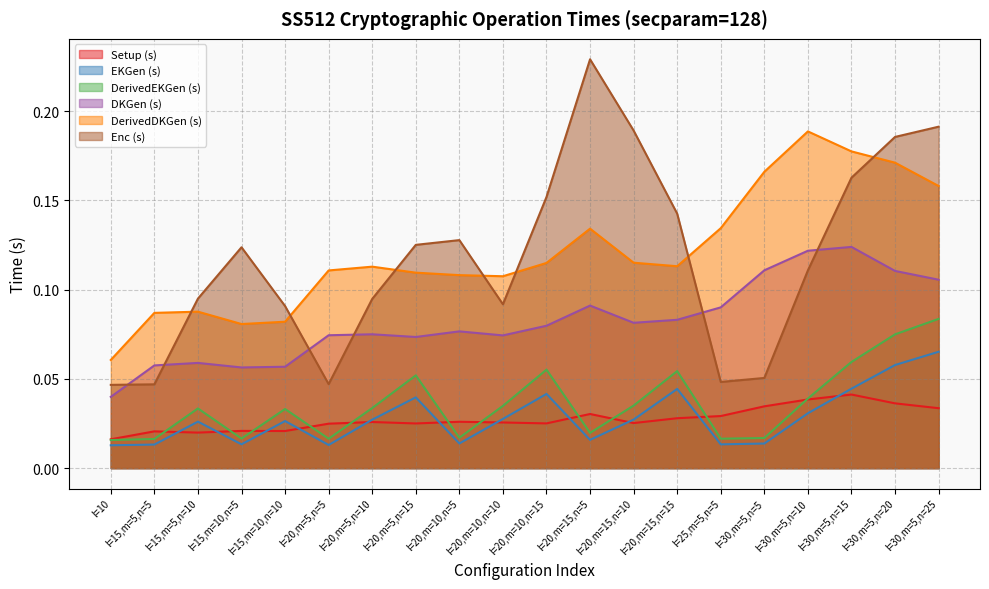

What position from the left is l=20,m=10,n=5?

9